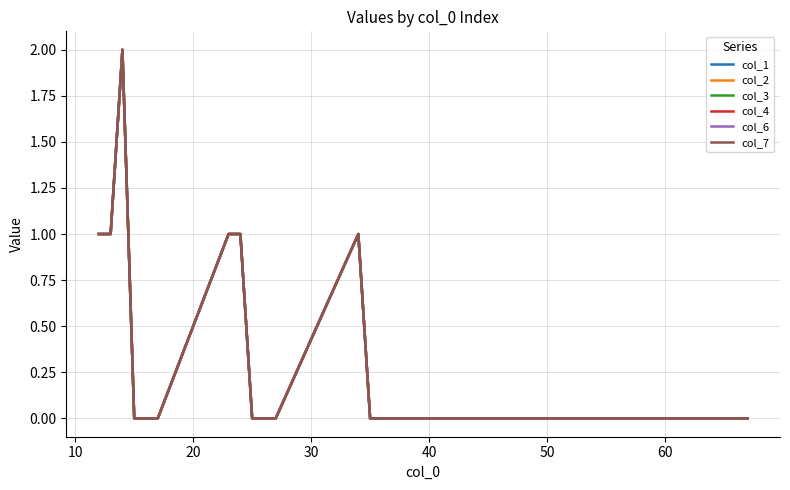

Which series has the largest range (max minus min)?

col_1